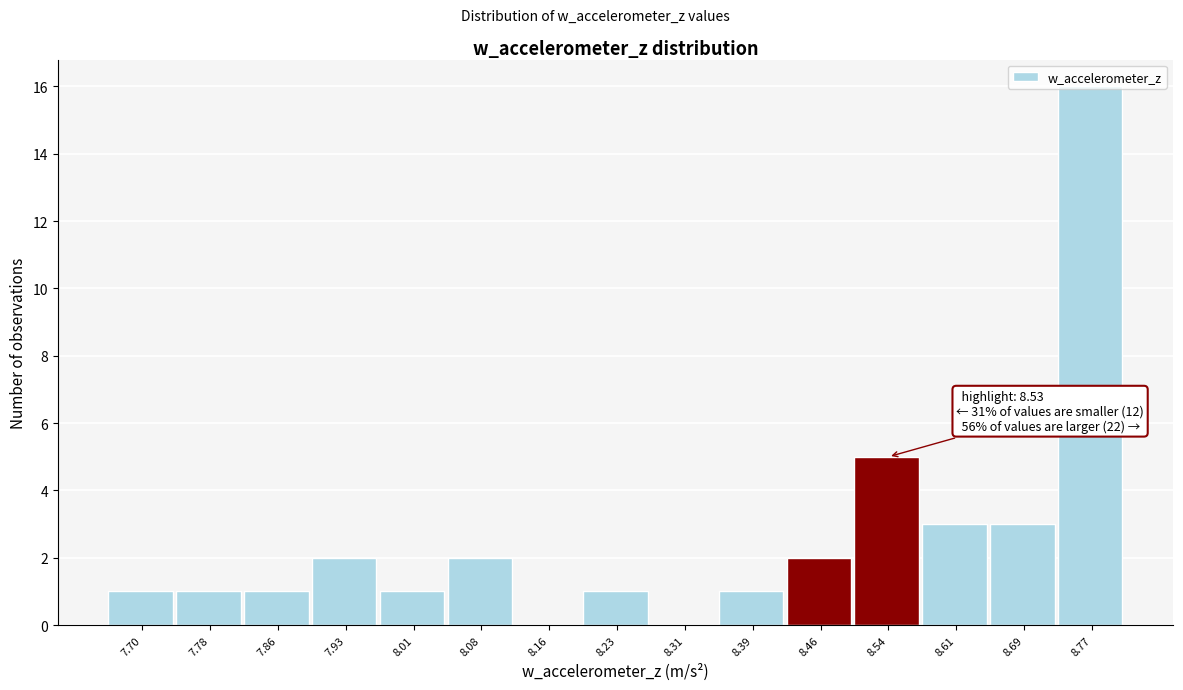

Which range on the x-axis has the tallest bar?

8.73 to 8.80